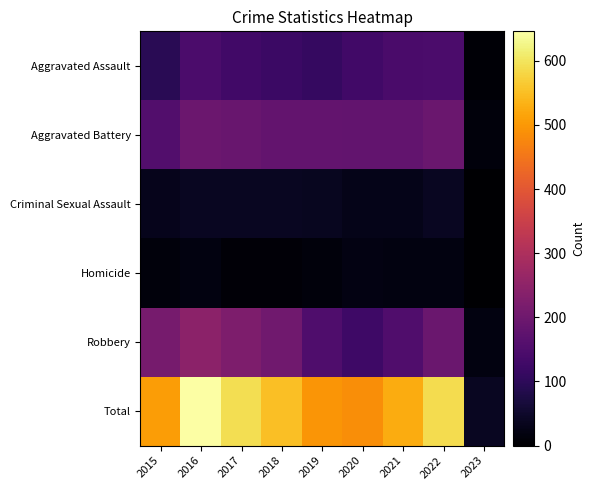

At how many categories does at least one series exceed 42?

8